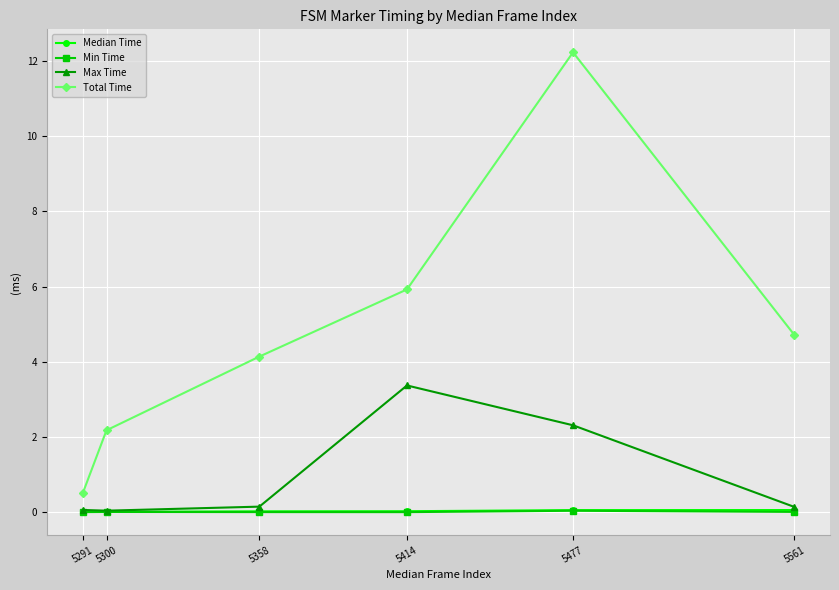

At which label does Total Time first exceed 4?

5358